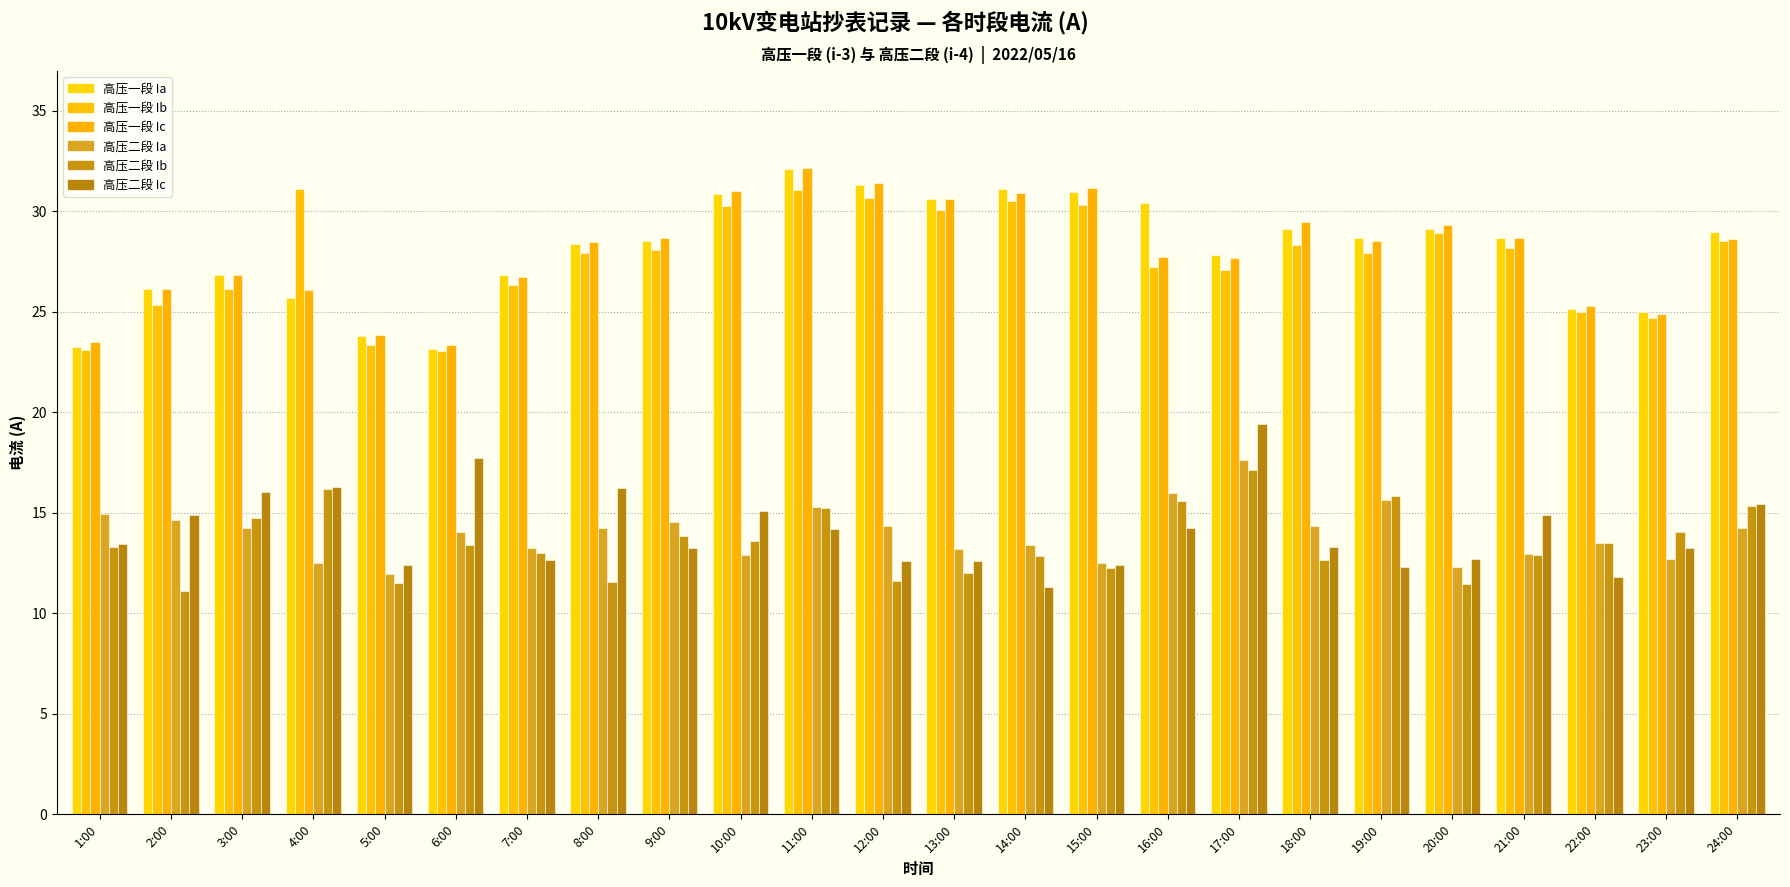

How many categories are shown in the chart?

24